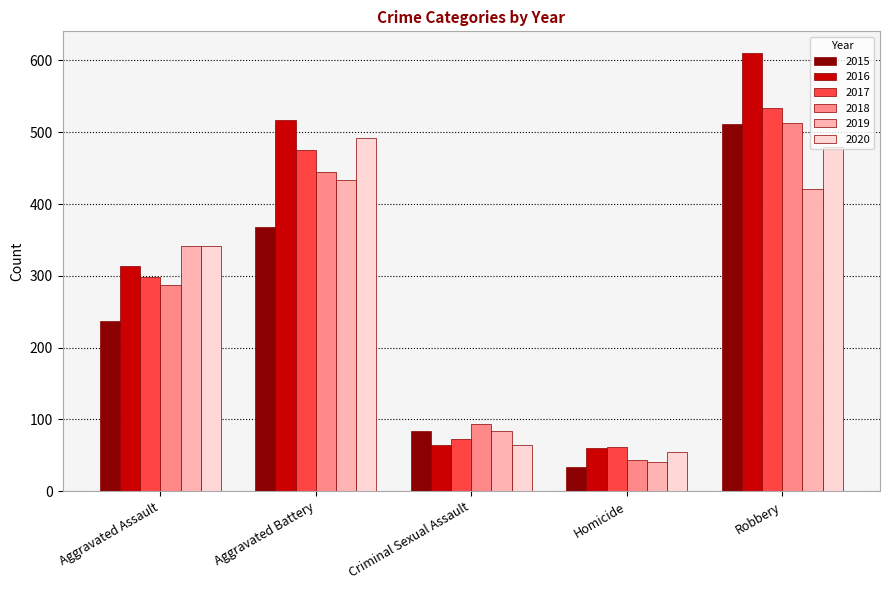

What is the difference between the 2019 values at Robbery and Criminal Sexual Assault?

337